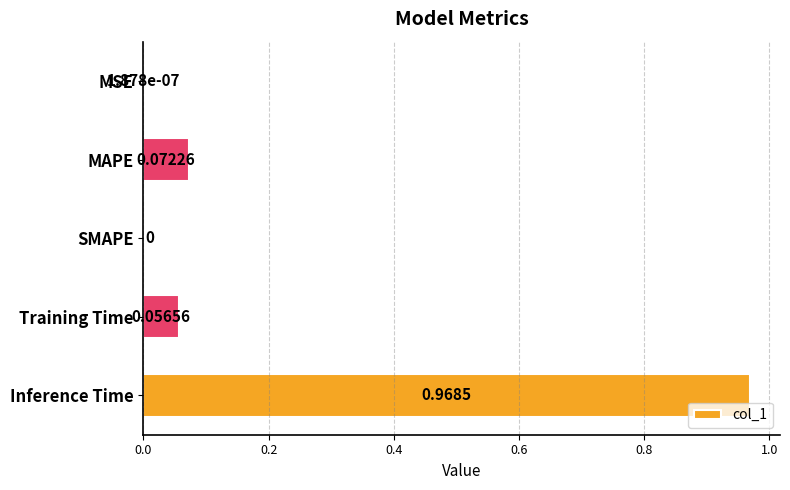

What is the sum of all values?

1.1